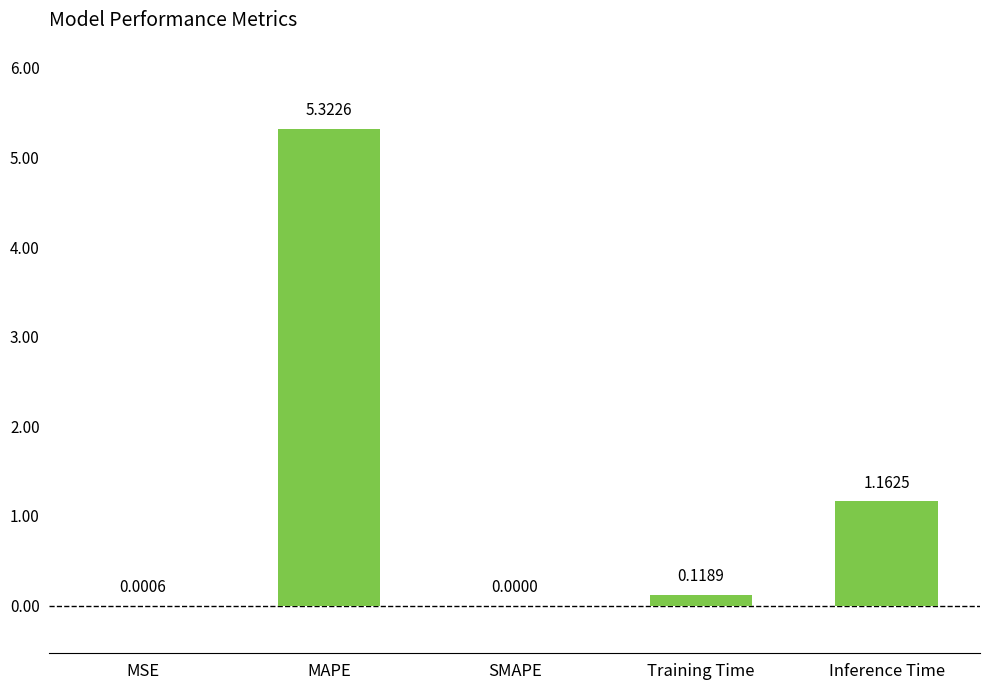

What is the average value?

1.3